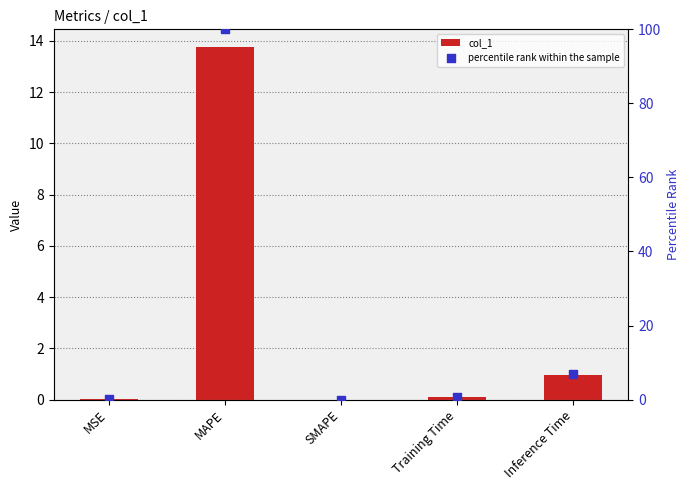

Which series has the largest total across all categories?

percentile rank within the sample